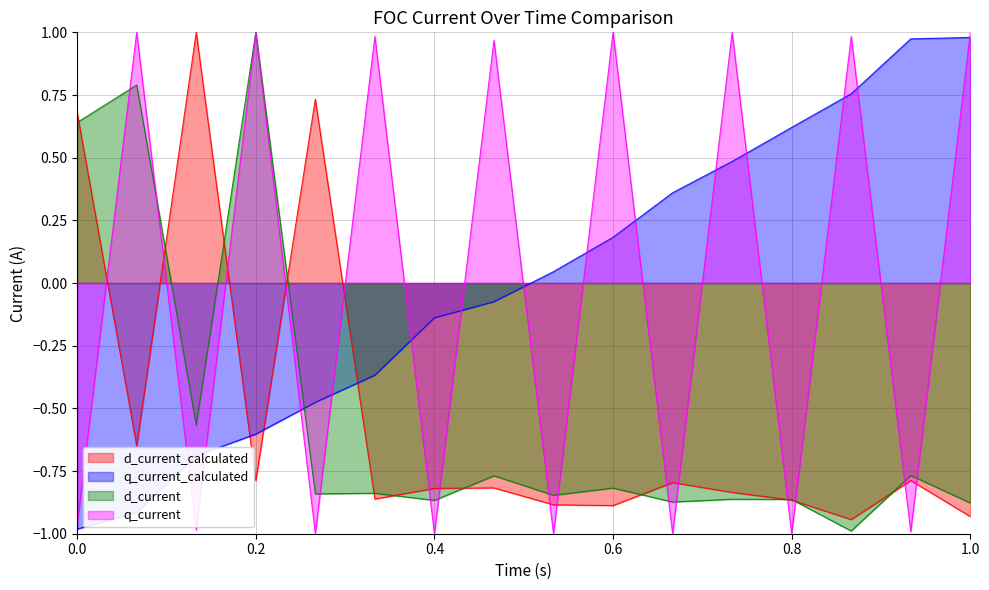

Count the number of data series in this chart.

4